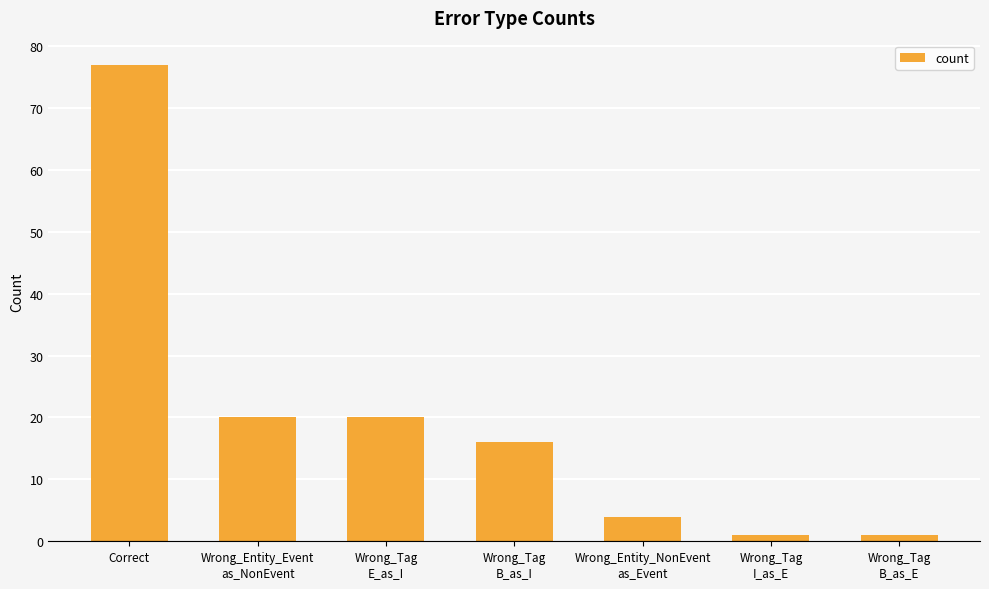

What is the label of the 6th bar from the left?

Wrong_Tag
I_as_E